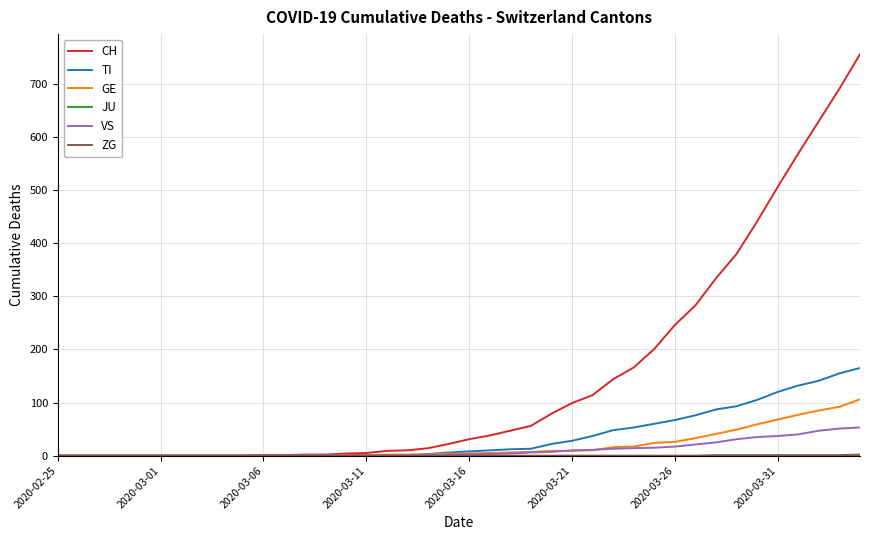

Which series has the widest spread of values?

CH